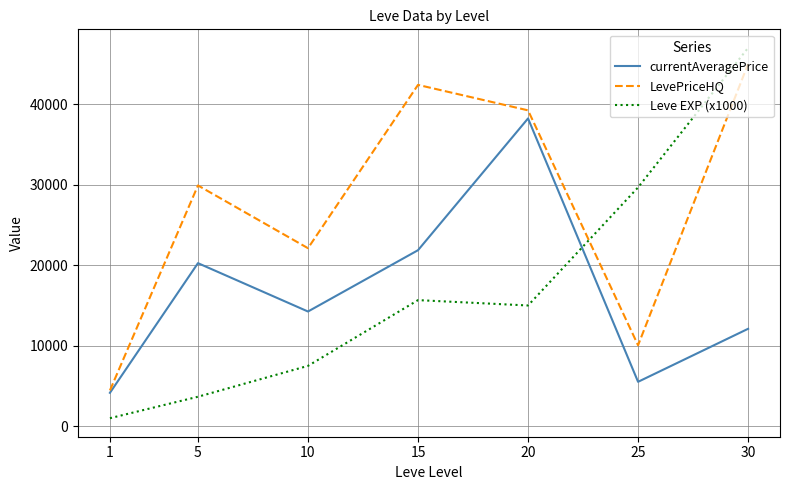

What is the spread (max minus min) of values at 25?

24146.5